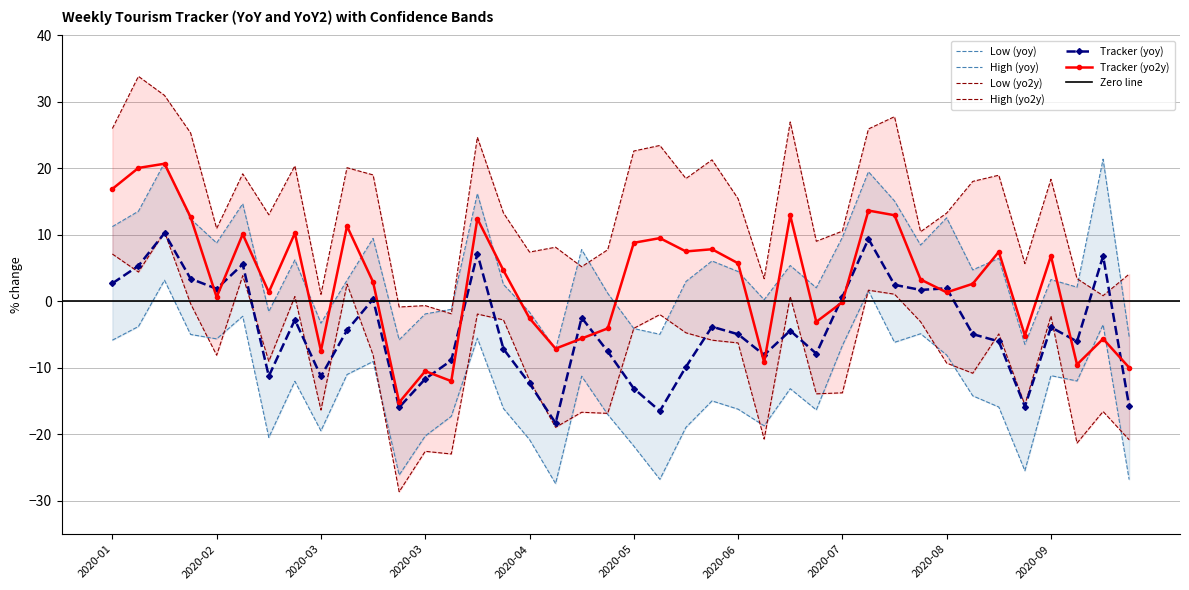

At which label is Tracker (yoy) closest to -4?

2020-09